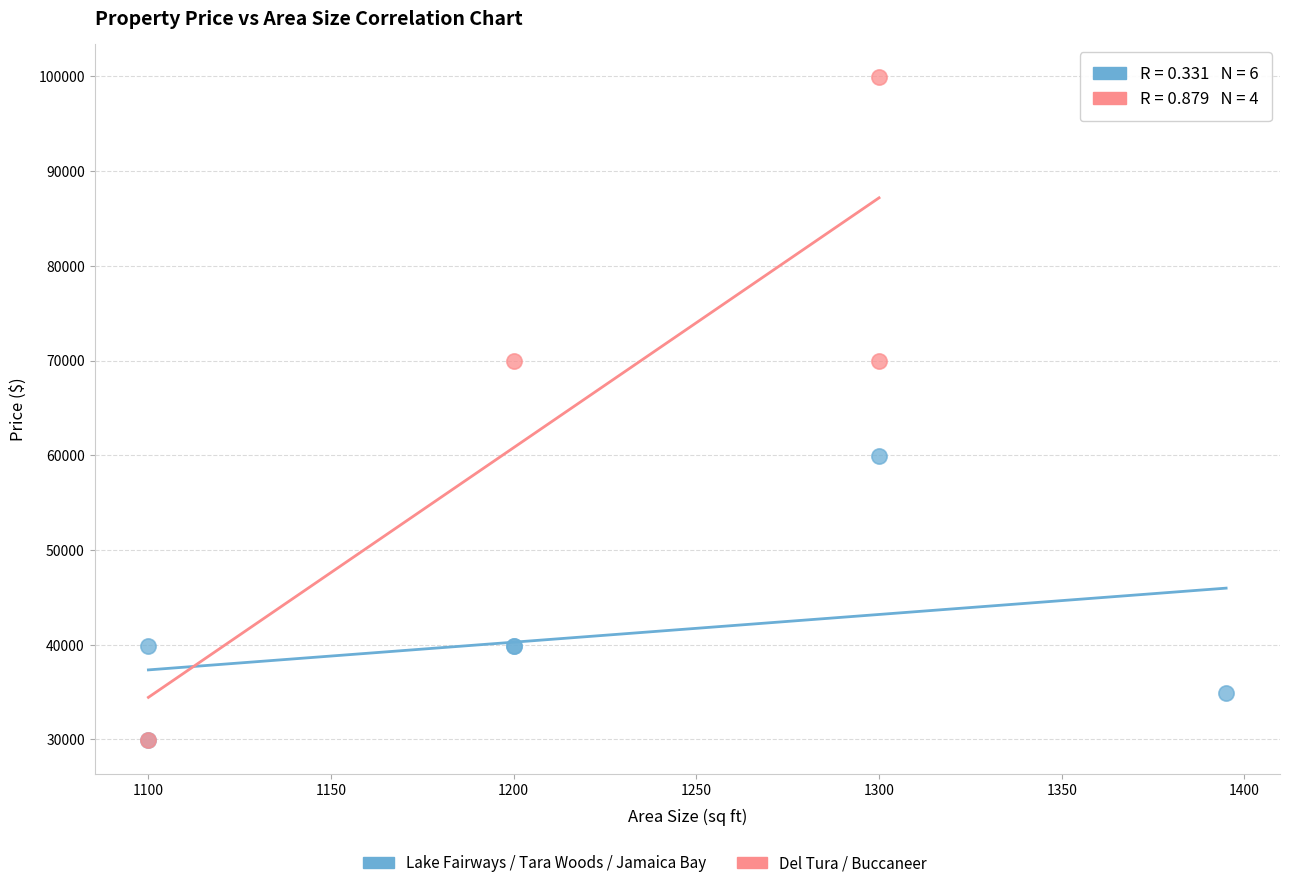

Which series contains the highest Y value?

Del Tura / Buccaneer